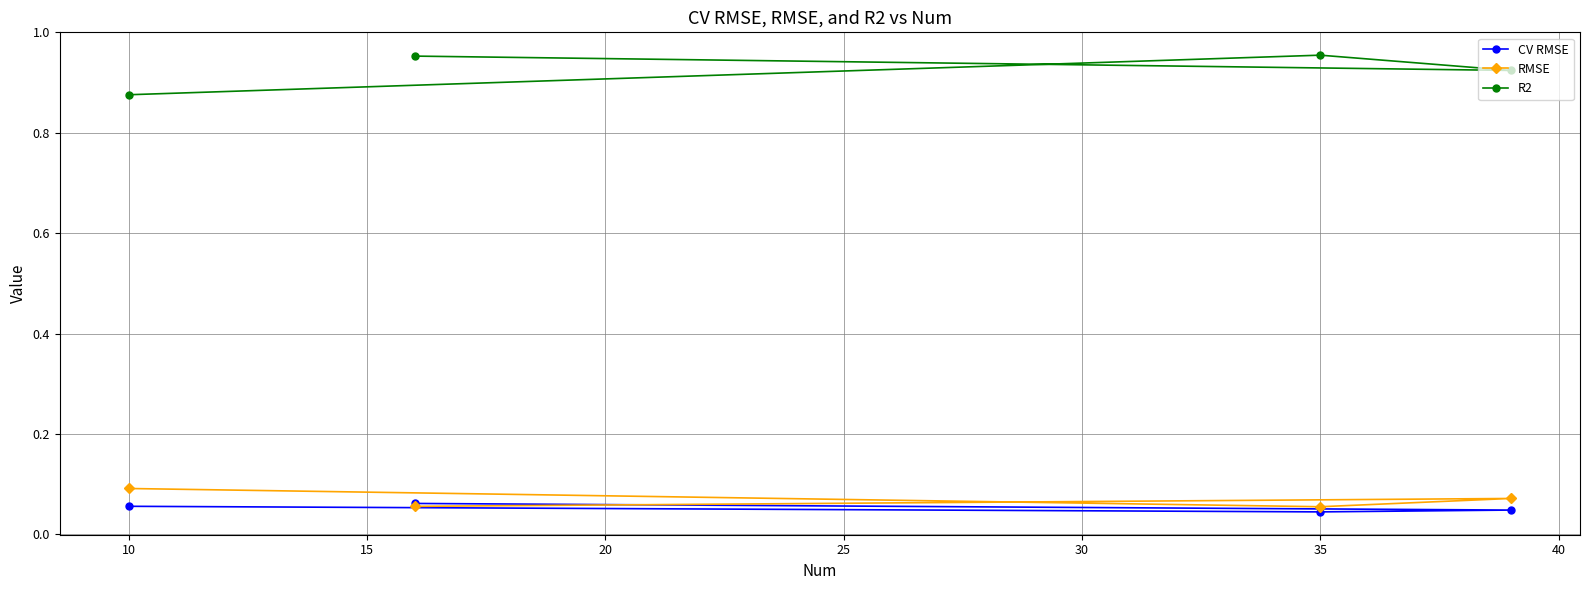

How many interior local valleys does the RMSE series have?

1